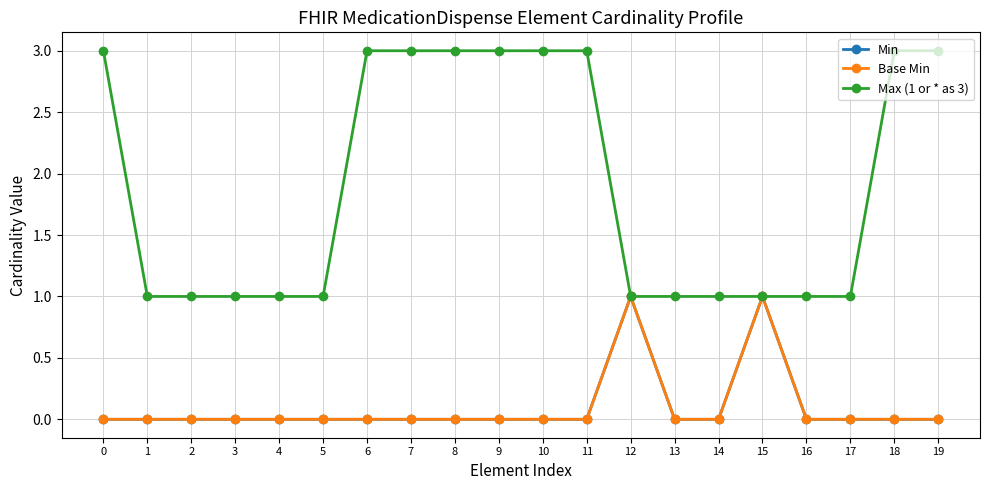

What is the maximum value for Max (1 or * as 3)?

3